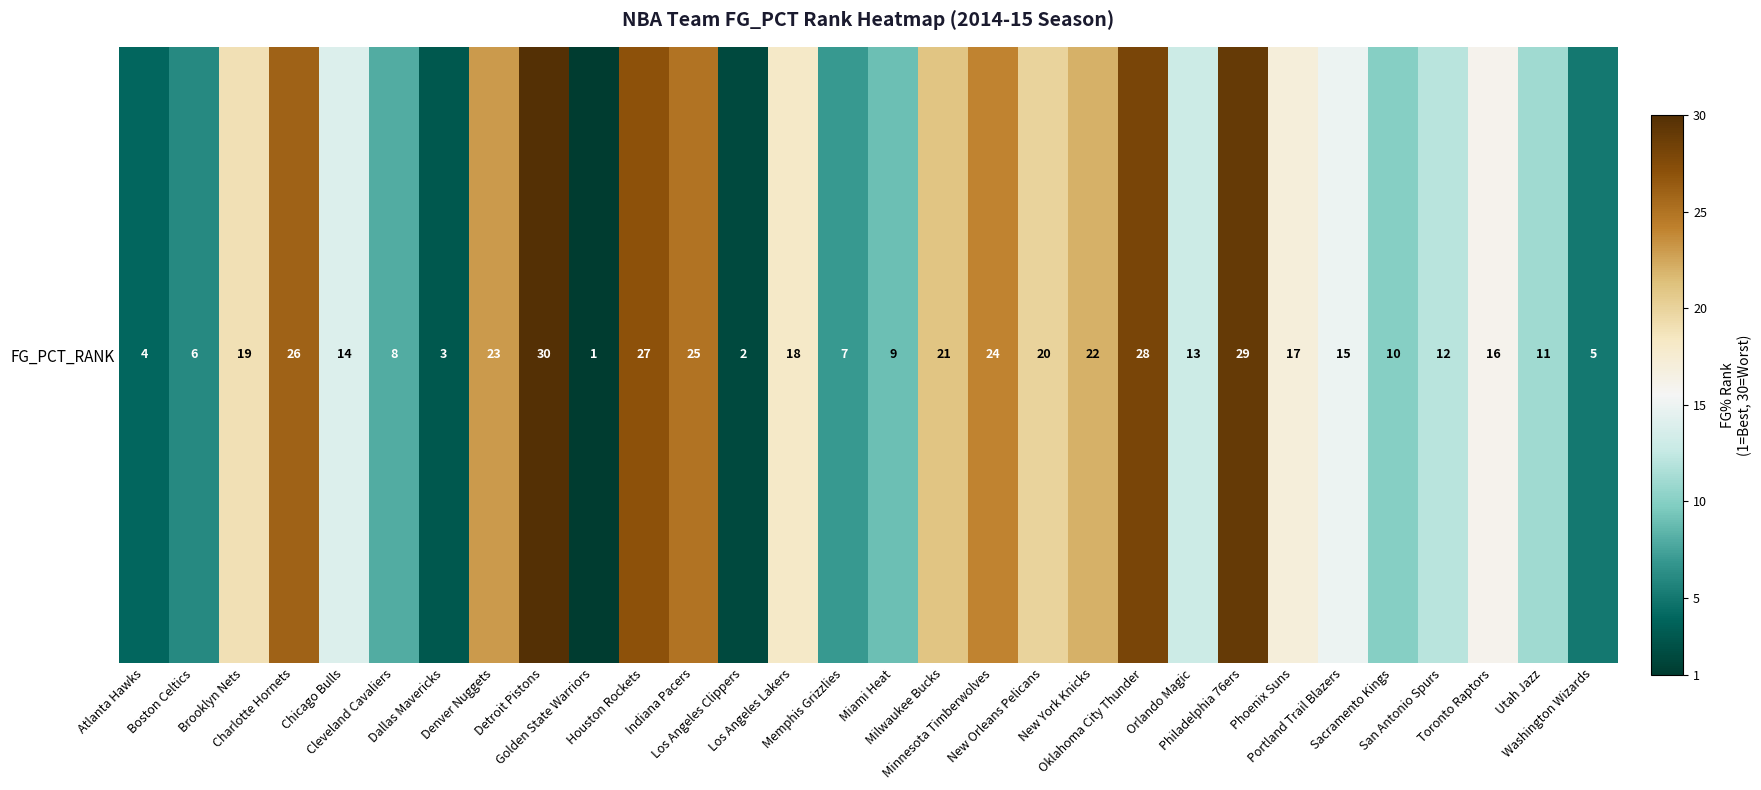

Reading left to right, extract all data points from this chart.

4	6	19	26	14	8	3	23	30	1	27	25	2	18	7	9	21	24	20	22	28	13	29	17	15	10	12	16	11	5